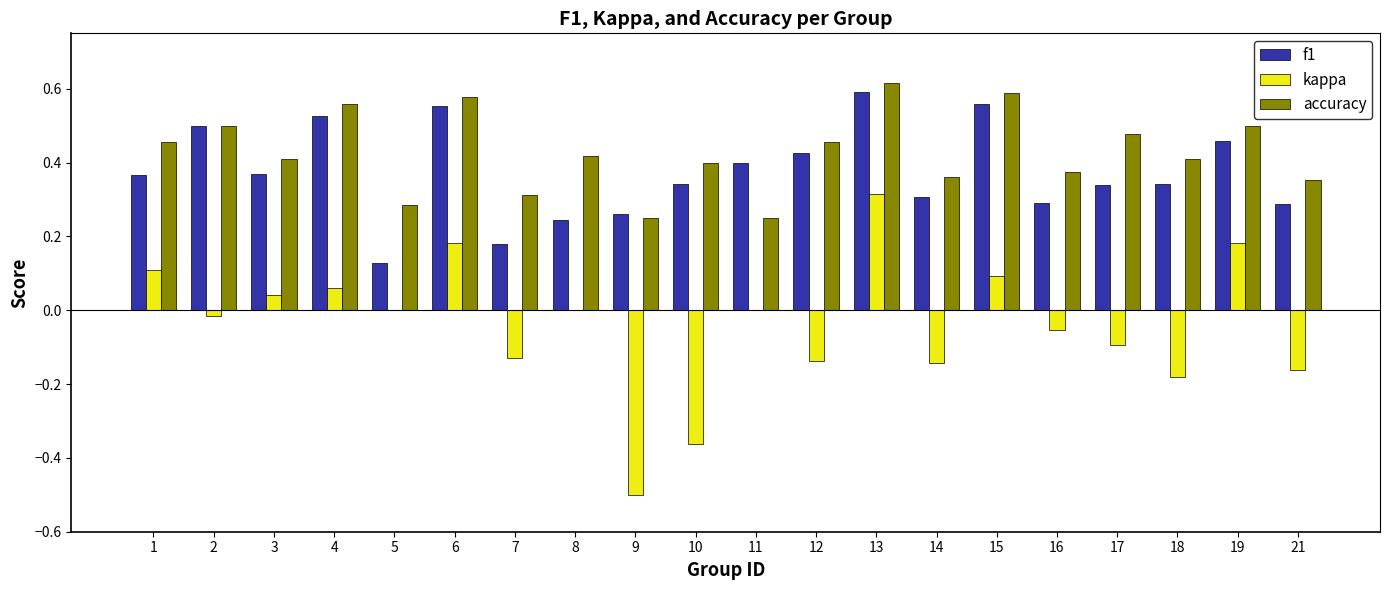

At which category is the sum across all series the highest?

13